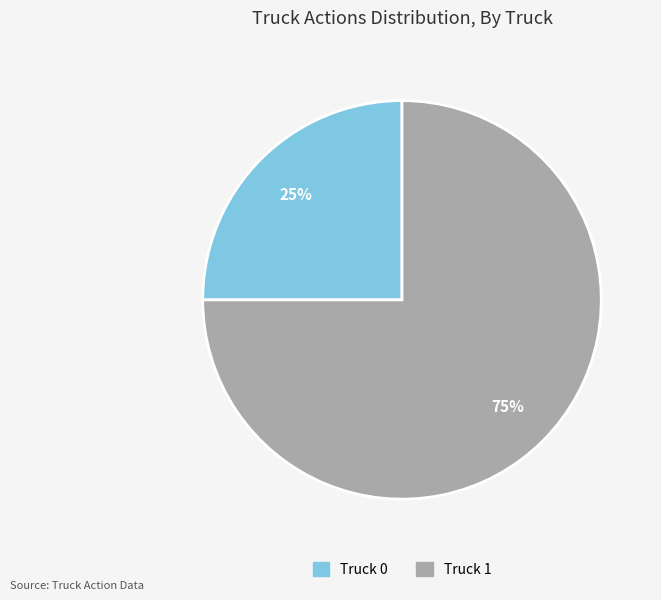

Combined, do Truck 0 and Truck 1 account for over 50%?

Yes